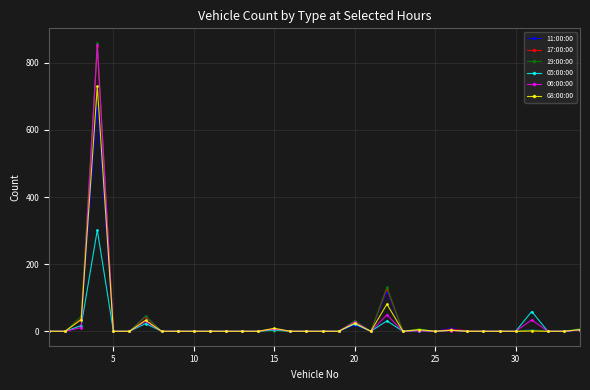

How many data points in 05:00:00 are above 0?

10